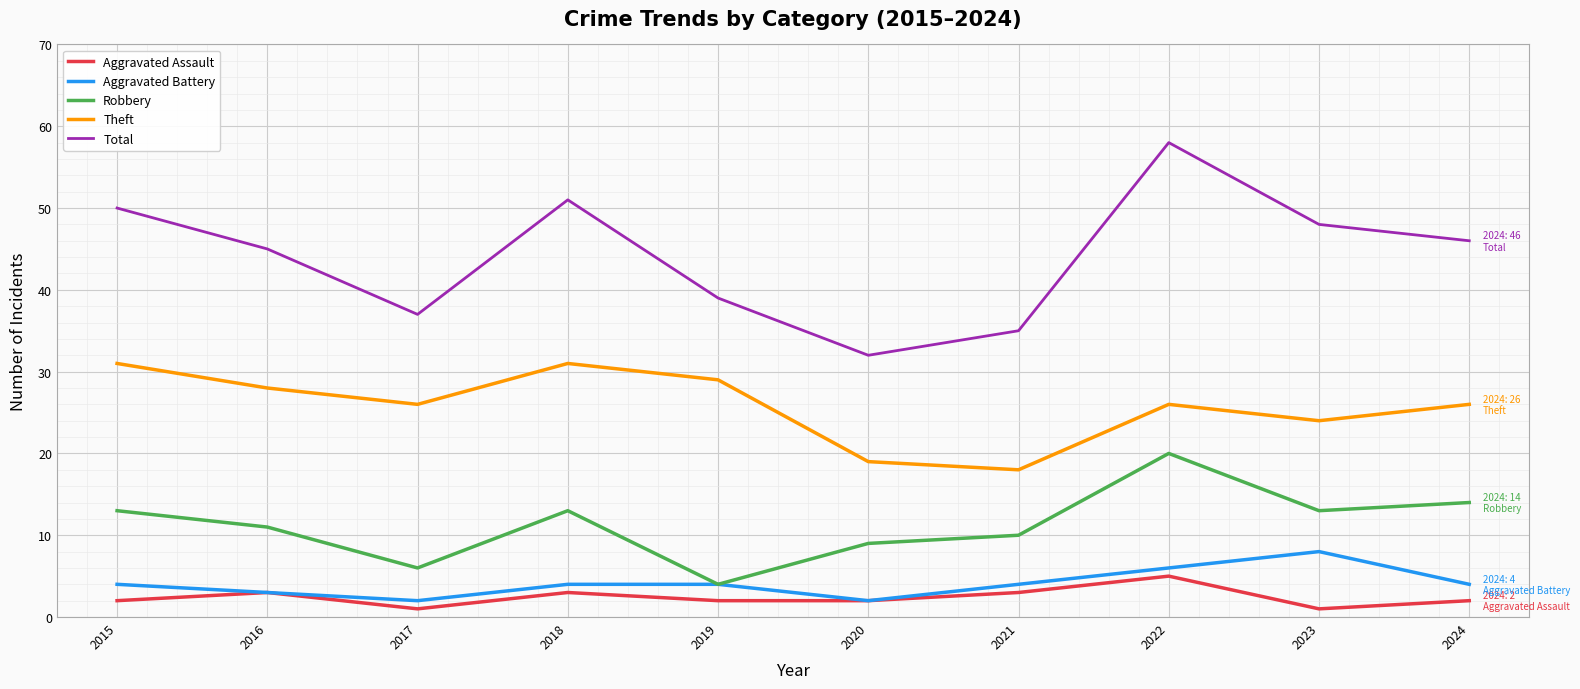

Which series has the widest spread of values?

Total